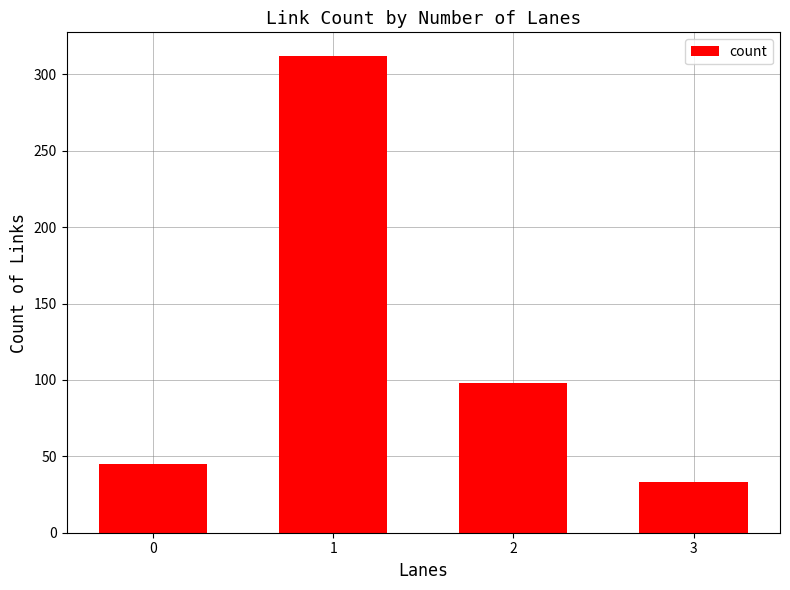

The chart shows a value of 214 at 1. True or false?

False